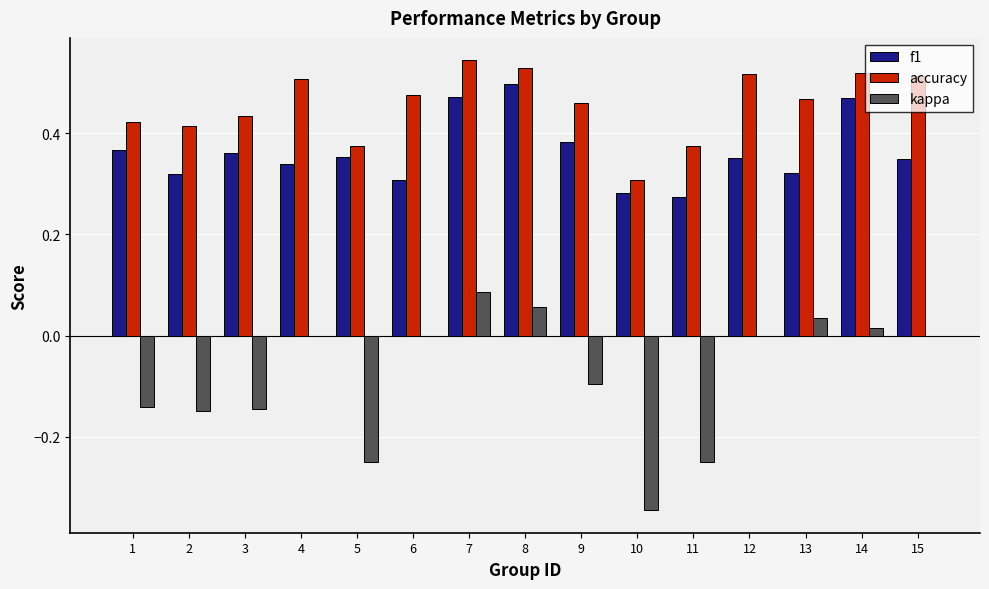

The accuracy series shows 0.2 at 10. True or false?

False